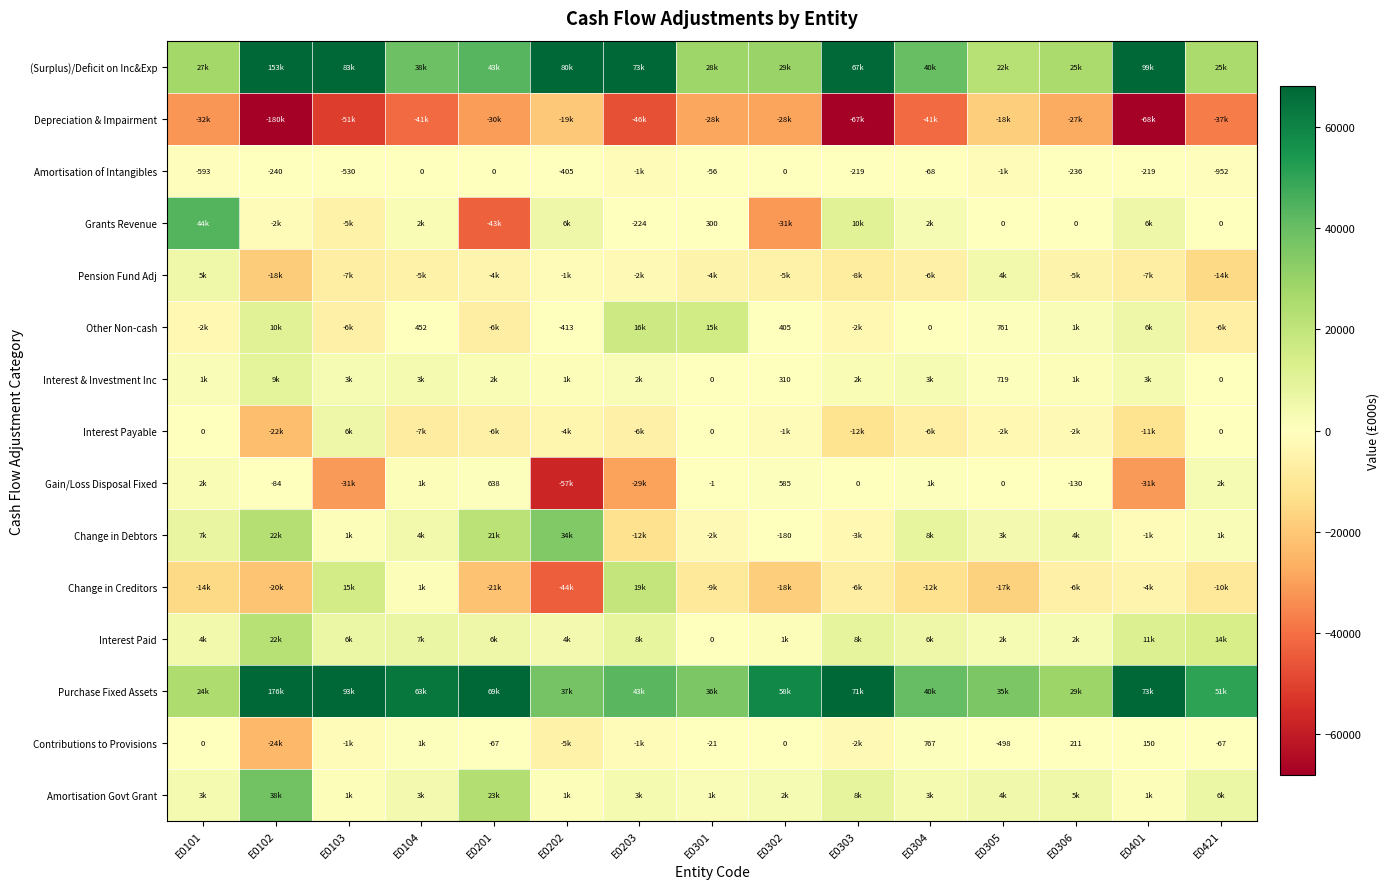

True or false: Gain/Loss Disposal Fixed has a value of -130 at E0306.

True